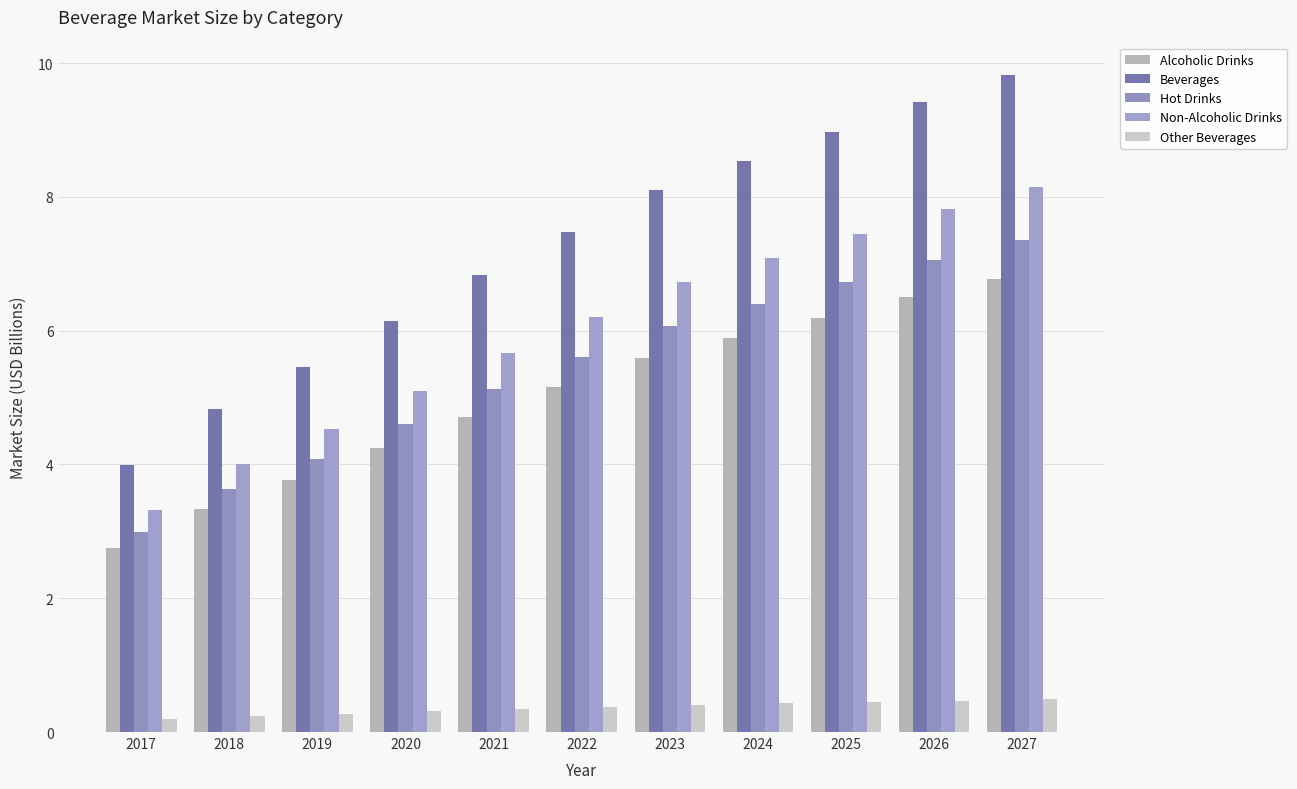

Is it true that Hot Drinks equals 6.1 at 2023?

True